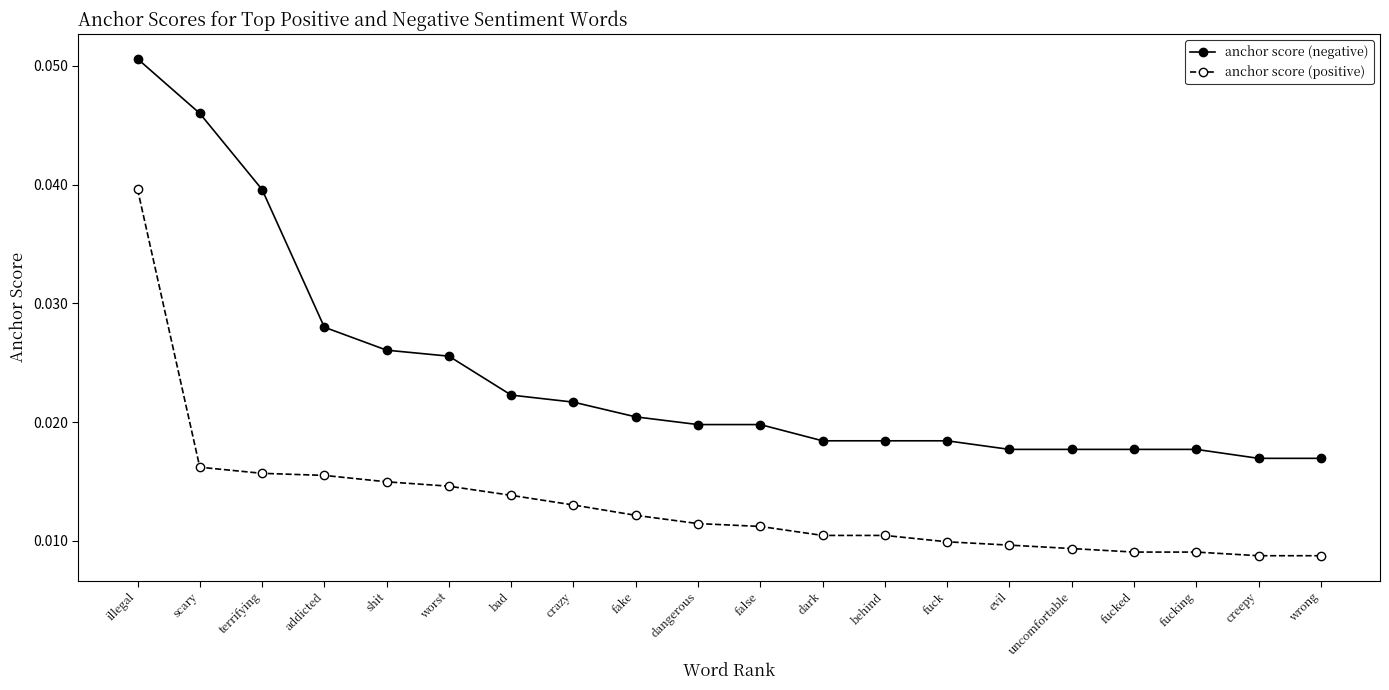

Rank the series by their maximum value, from lowest to highest.

anchor score (positive), anchor score (negative)